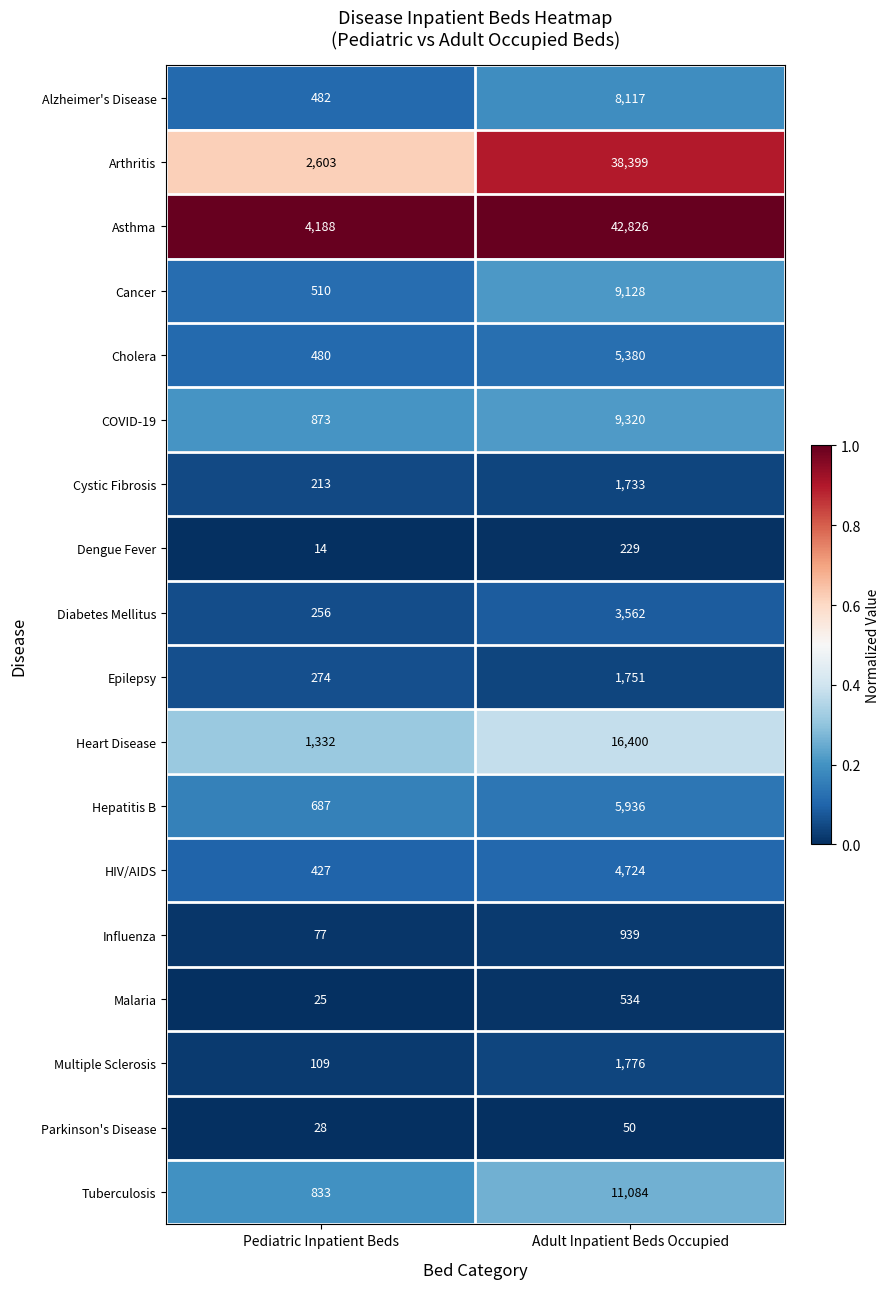

Which series changed the most between Pediatric Inpatient Beds and Adult Inpatient Beds Occupied?

Asthma